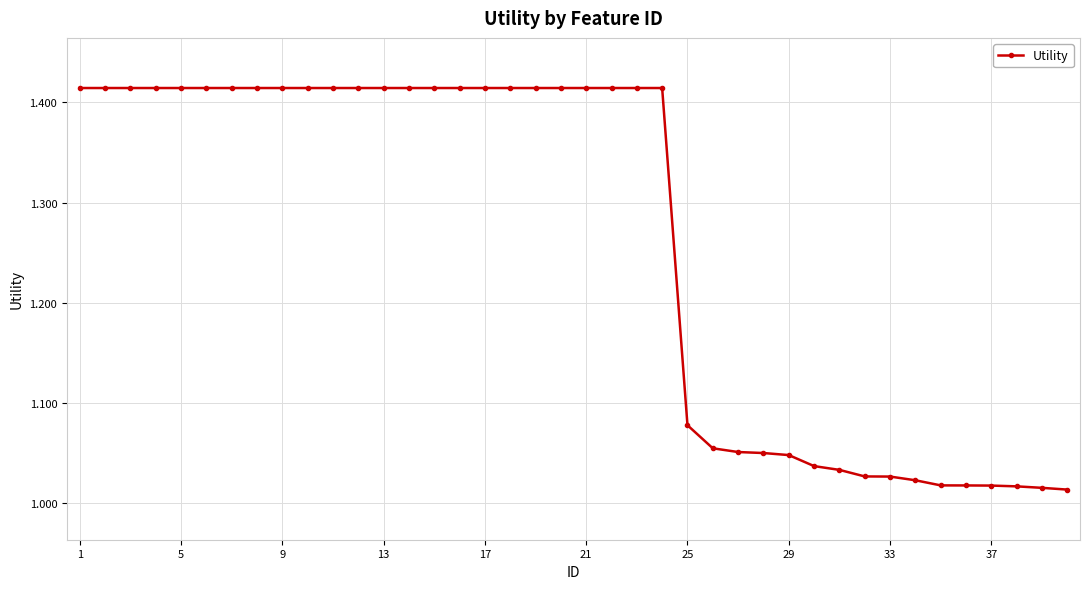

What is the sum of all values?

50.5